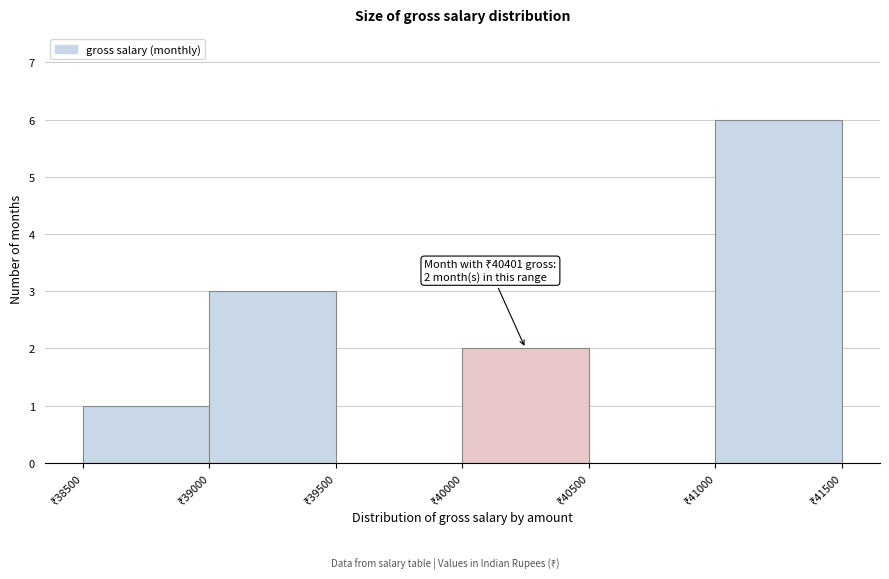

Which range on the x-axis has the tallest bar?

41000 to 41500